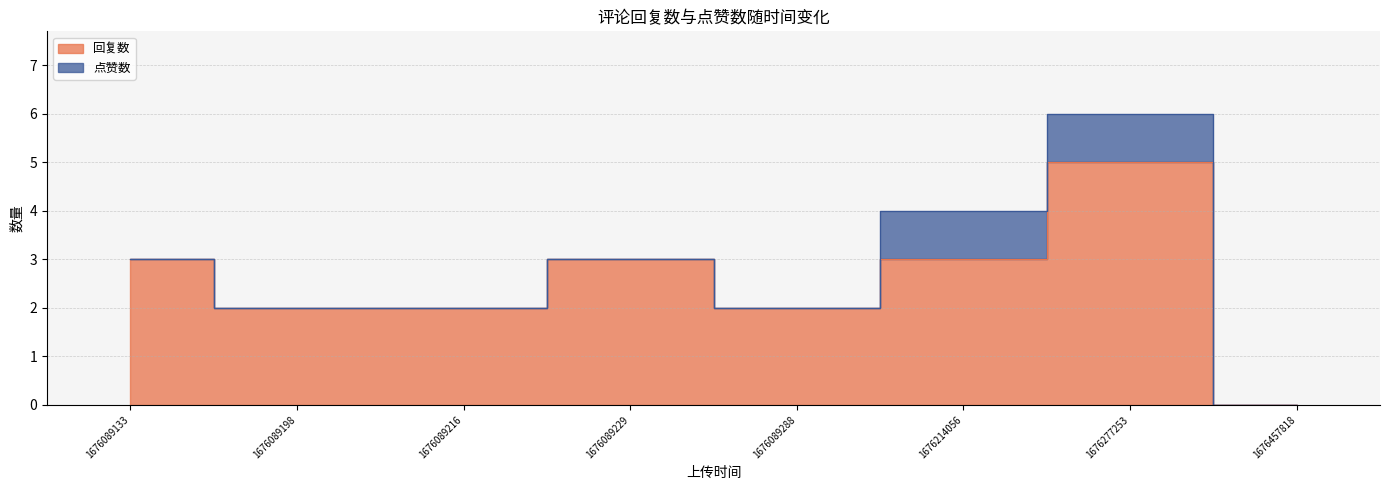

What is the value of the 7th point from the left?

5